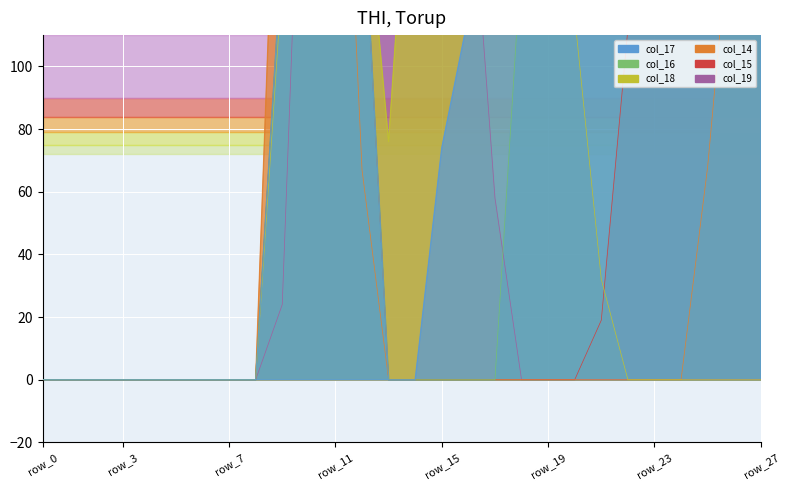

Between row_7 and row_2, which is larger?

row_7